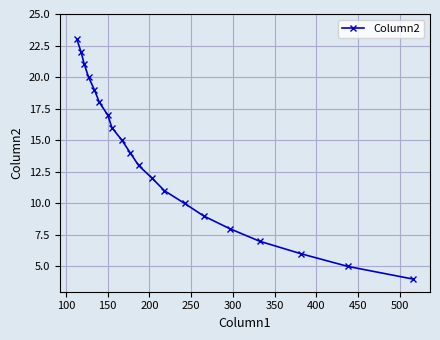

What is the average value?

14